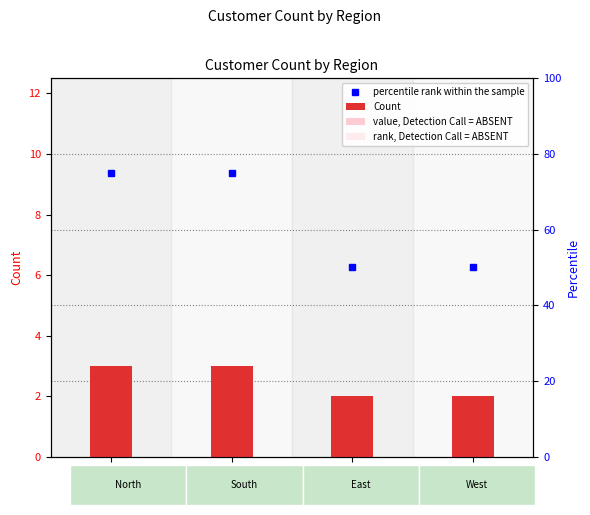

At North, list the series in order from largest to smallest.

percentile rank within the sample, Count, value, Detection Call = ABSENT, rank, Detection Call = ABSENT